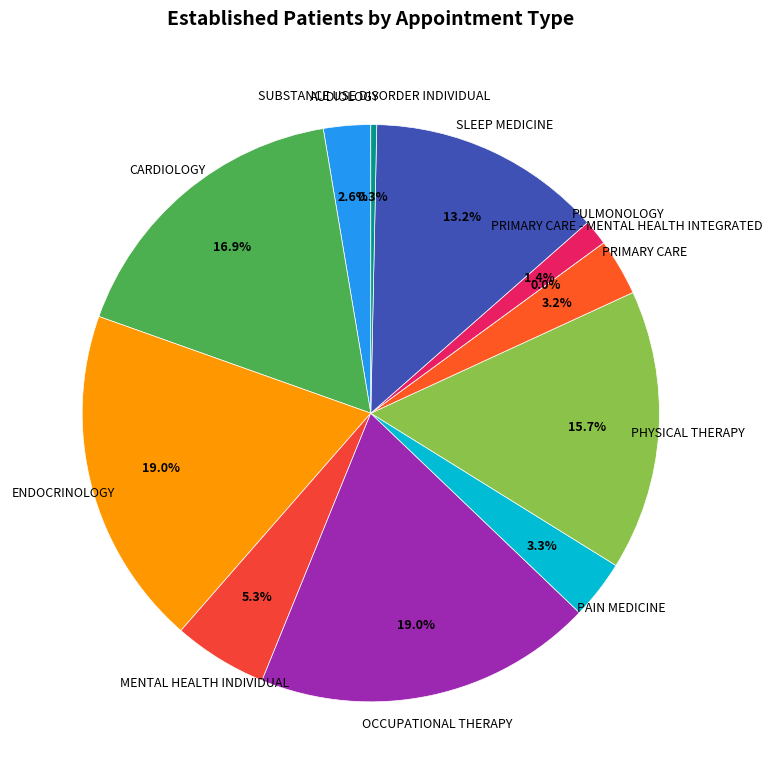

To the nearest percent, what is the combined percentage of SUBSTANCE USE DISORDER INDIVIDUAL and MENTAL HEALTH INDIVIDUAL?

6%